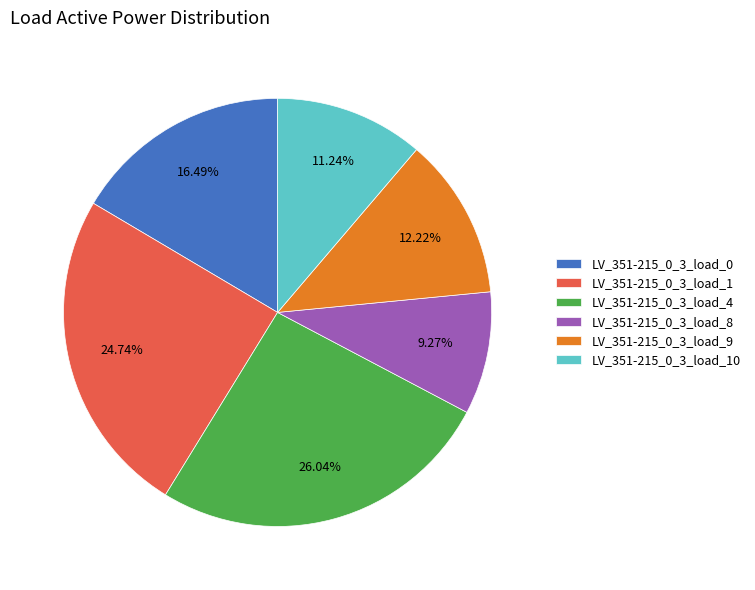

Does LV_351-215_0_3_load_1 account for over 50% of the chart?

No